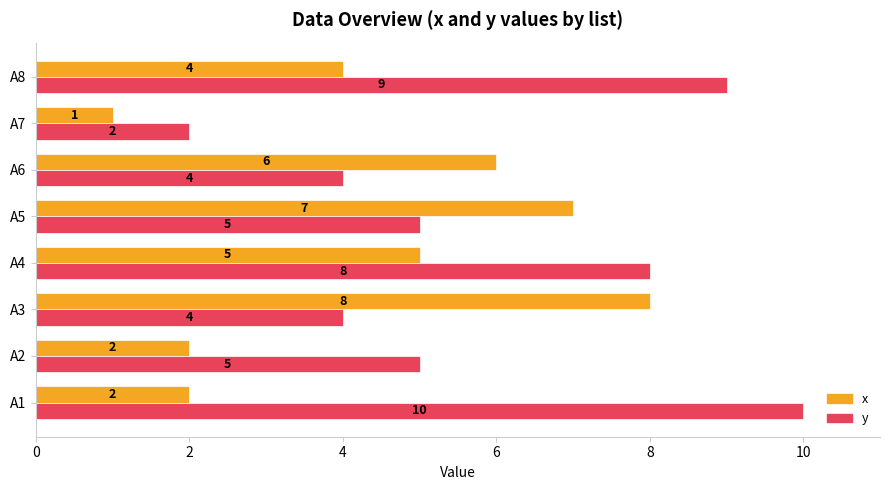

What is the spread (max minus min) of values at A4?

3